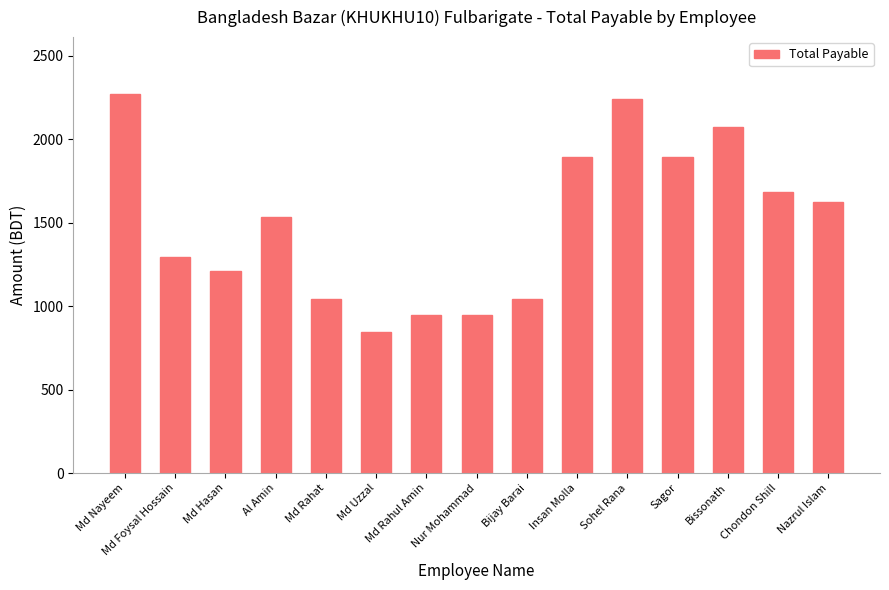

At which label is the value closest to 1557?

Al Amin